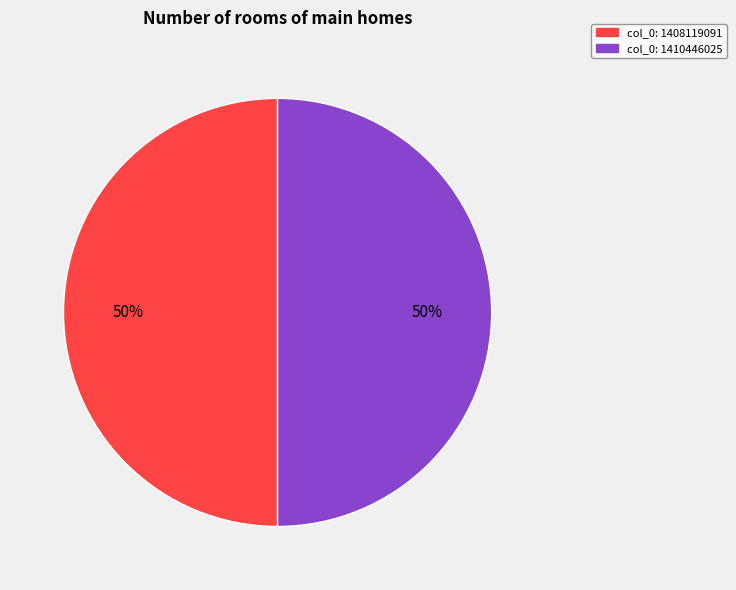

To the nearest percent, what is the average slice percentage?

50%